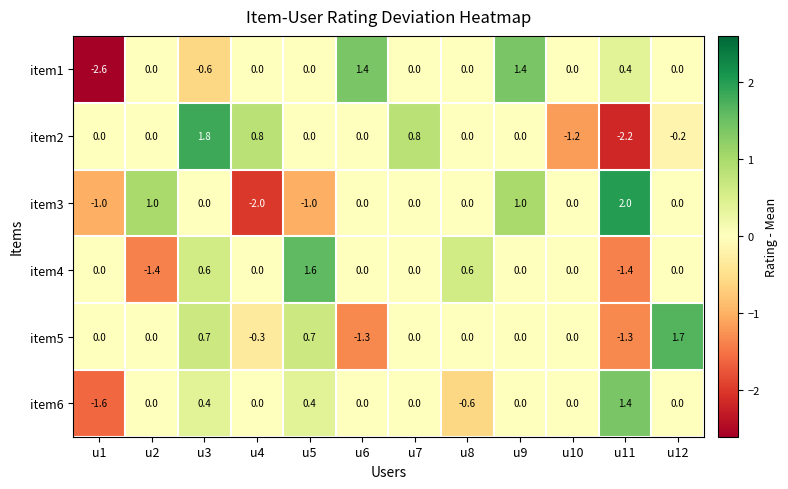

Which series changed the most between u2 and u8?

item4